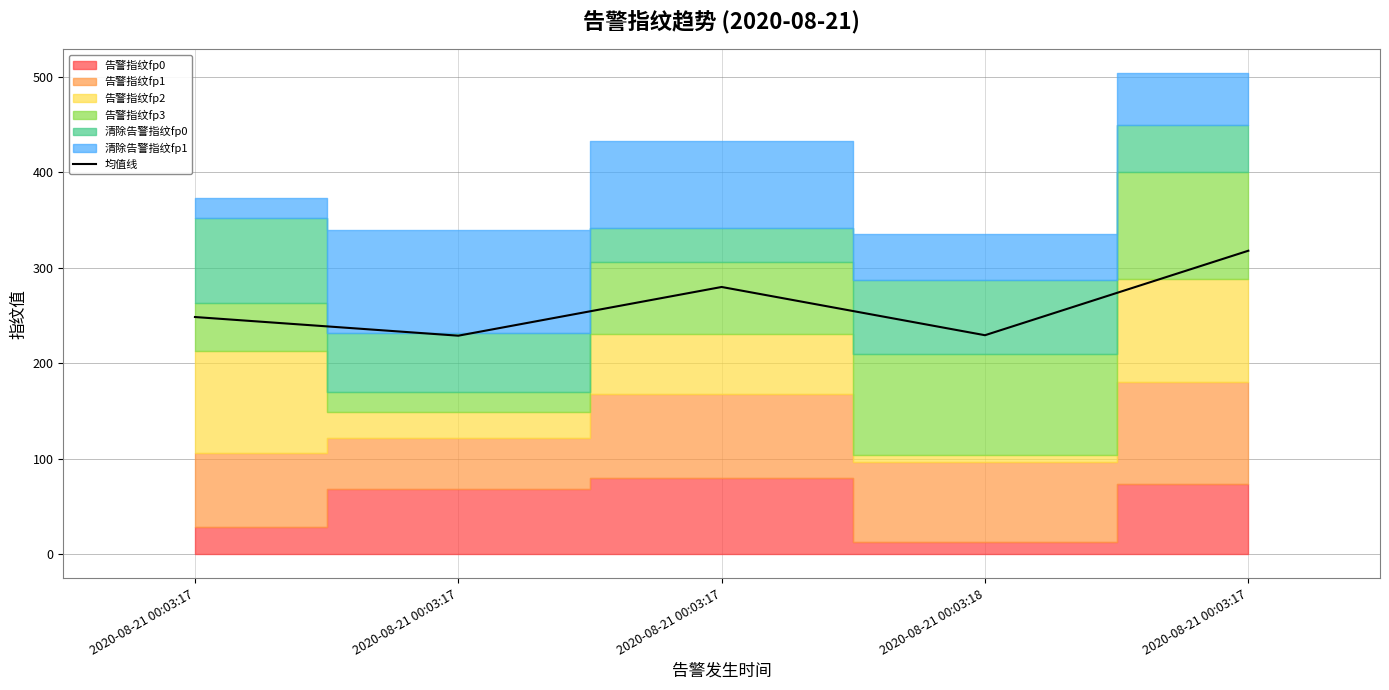

Does the chart display data point markers on the line(s)?

No